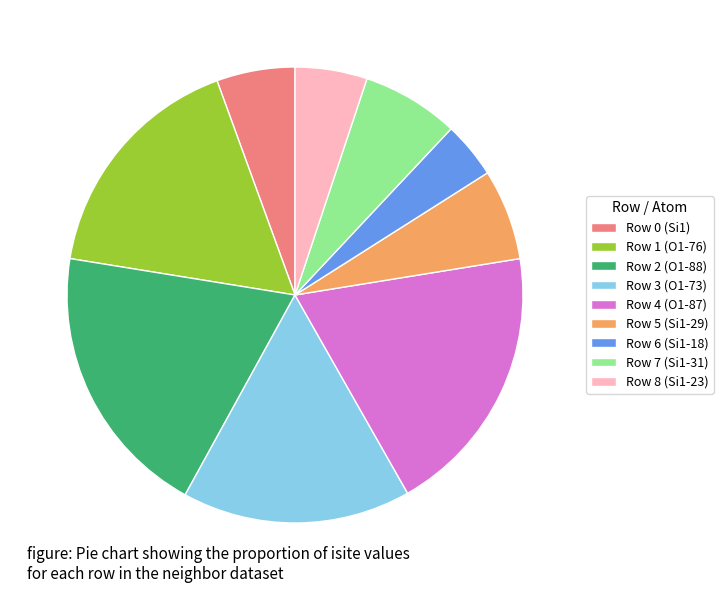

Which category has the smallest portion of the pie?

Row 6 (Si1-18)